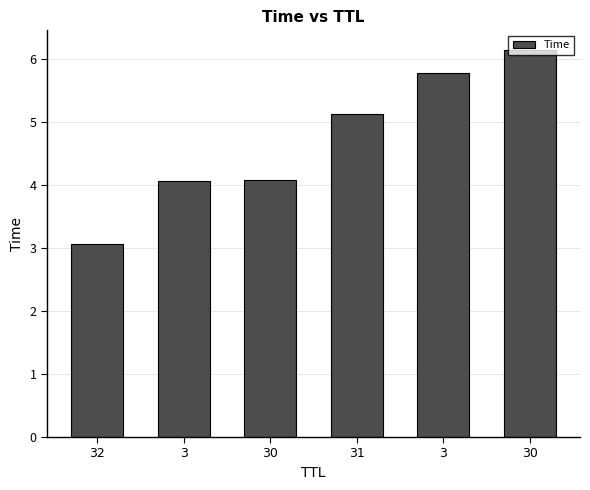

Reading right to left, what are all the values shown in this chart?

6.1	5.8	5.1	4.1	4.1	3.1